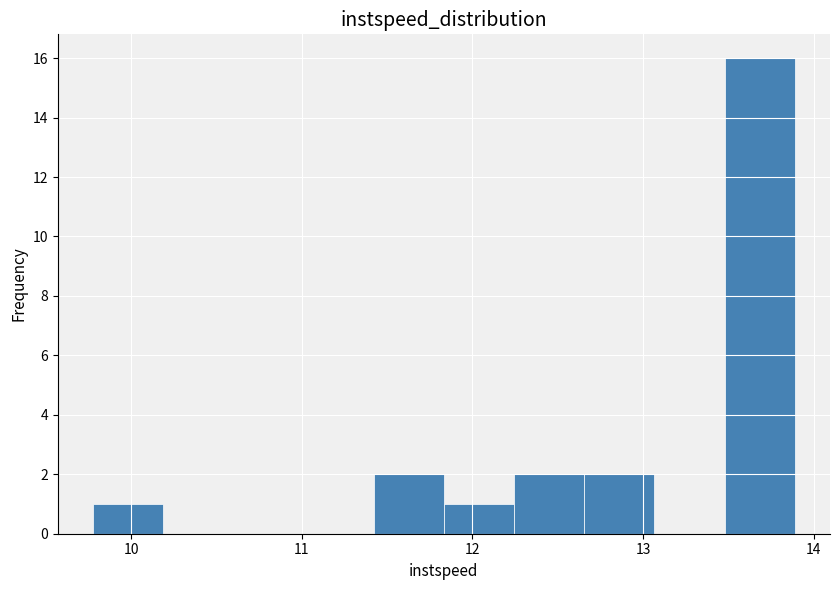

Reading left to right, transcribe this chart: for each bar, give the range it covers on the x-axis and its height. Neither the bar edges nor the heights are printed on the chart, so give them approximately, as read against the axes.

9.8 to 10.2: 1
10.2 to 10.6: 0
10.6 to 11.0: 0
11.0 to 11.4: 0
11.4 to 11.8: 2
11.8 to 12.2: 1
12.2 to 12.7: 2
12.7 to 13.1: 2
13.1 to 13.5: 0
13.5 to 13.9: 16